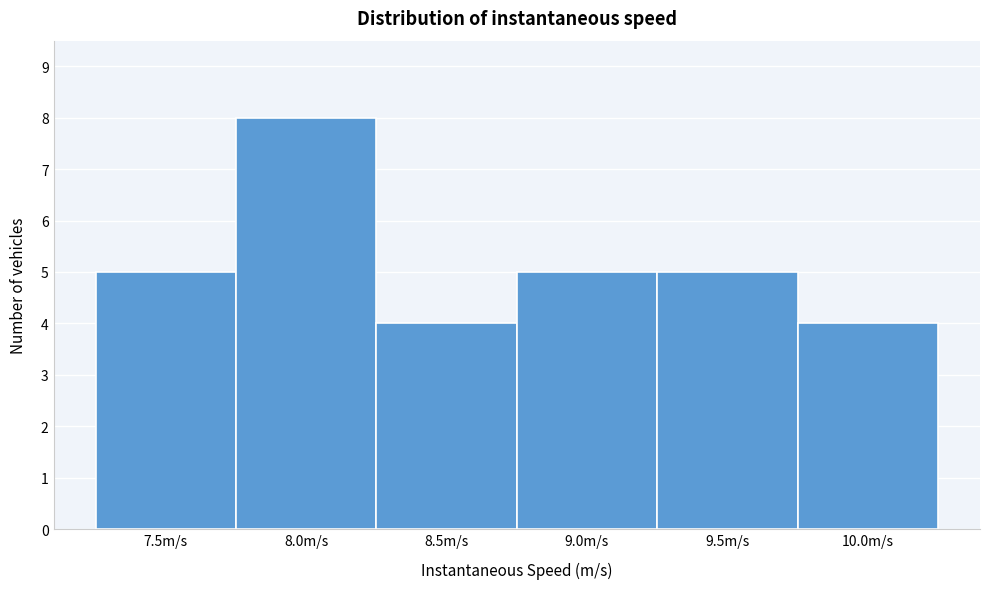

Reading left to right, extract all data points from this chart.

5	8	4	5	5	4